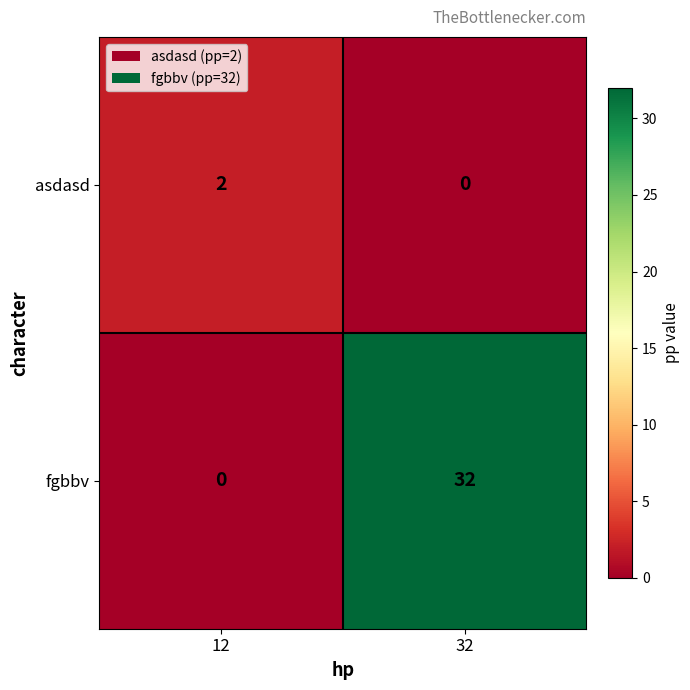

List the series in order of their peak value, lowest first.

asdasd, fgbbv